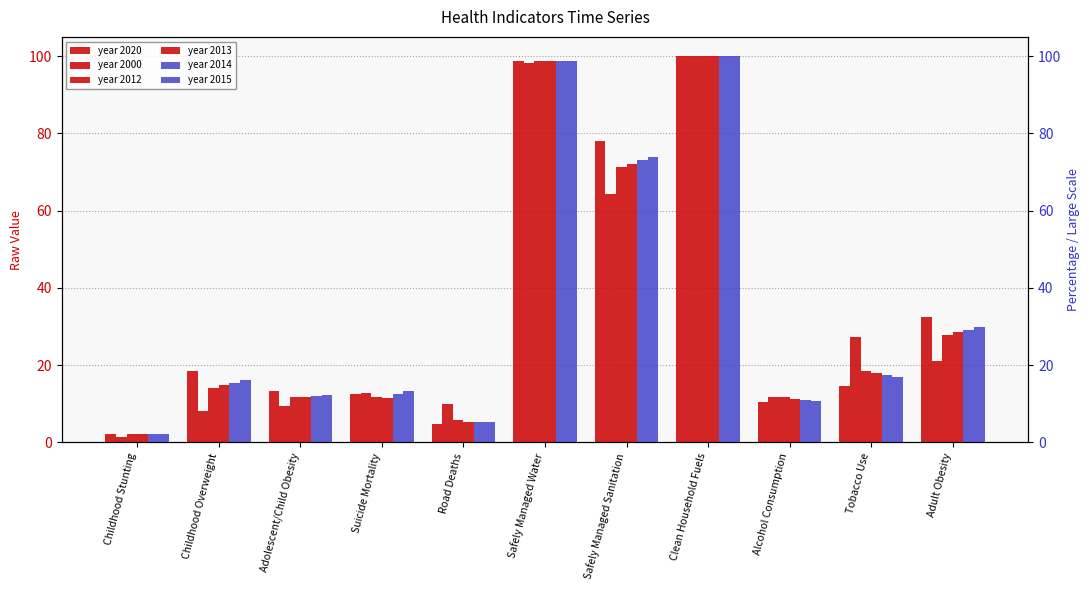

True or false: 2000 has a value of 27.2 at Tobacco Use.

True